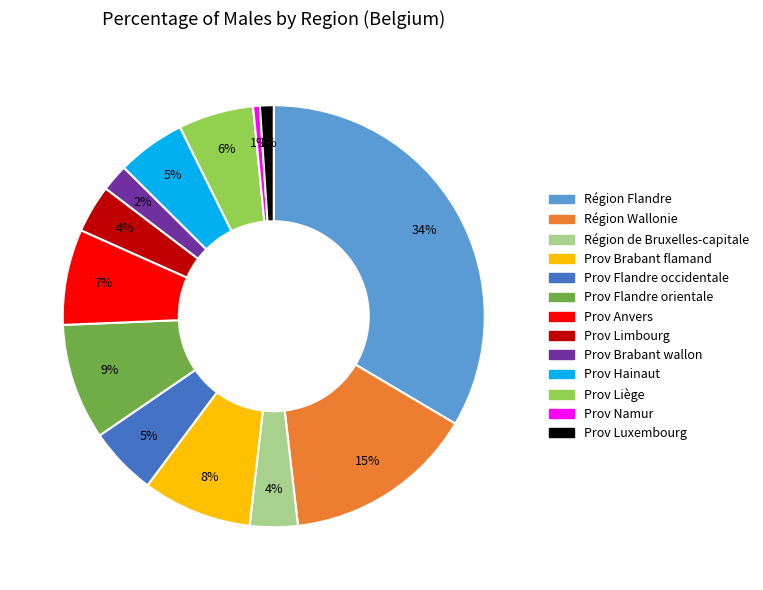

What percentage is the Région Flandre slice, to the nearest percent?

34%